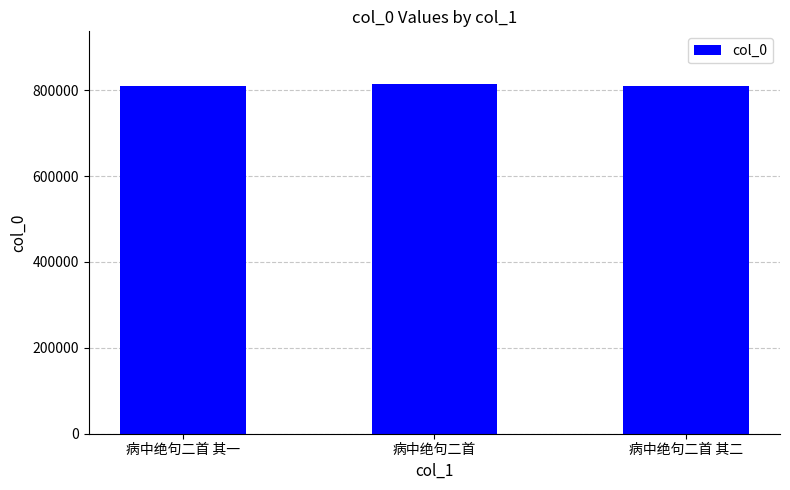

Approximately how many times larger is the value at 病中绝句二首 其一 compared to 病中绝句二首?

1.0